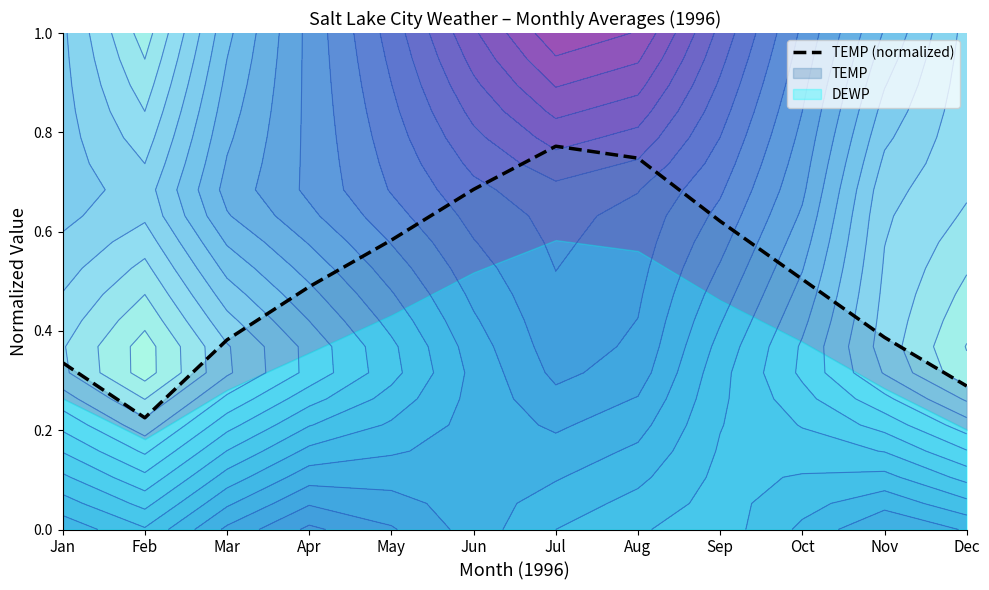

Rank the categories by value from lowest to highest.

Feb, Dec, Jan, Mar, Nov, Apr, Oct, May, Sep, Jun, Aug, Jul